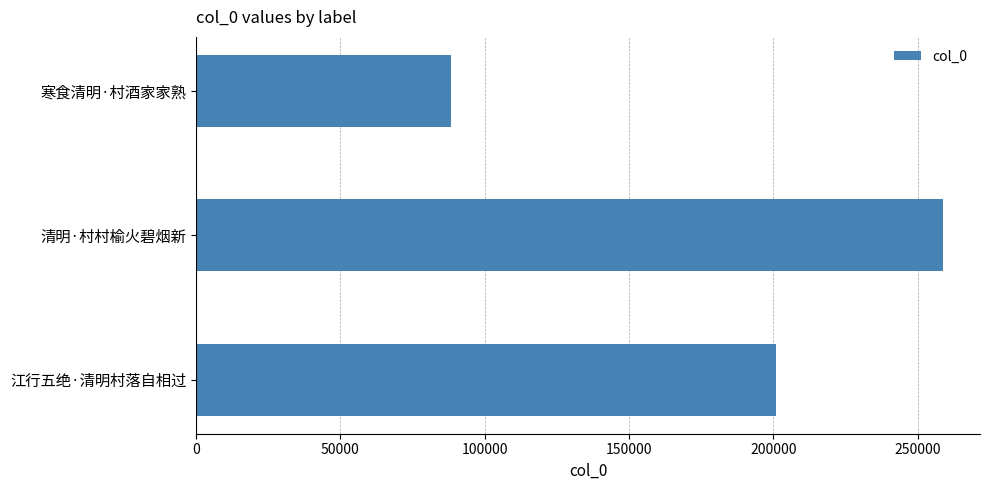

Count the values in the range 88262 to 258636.

3